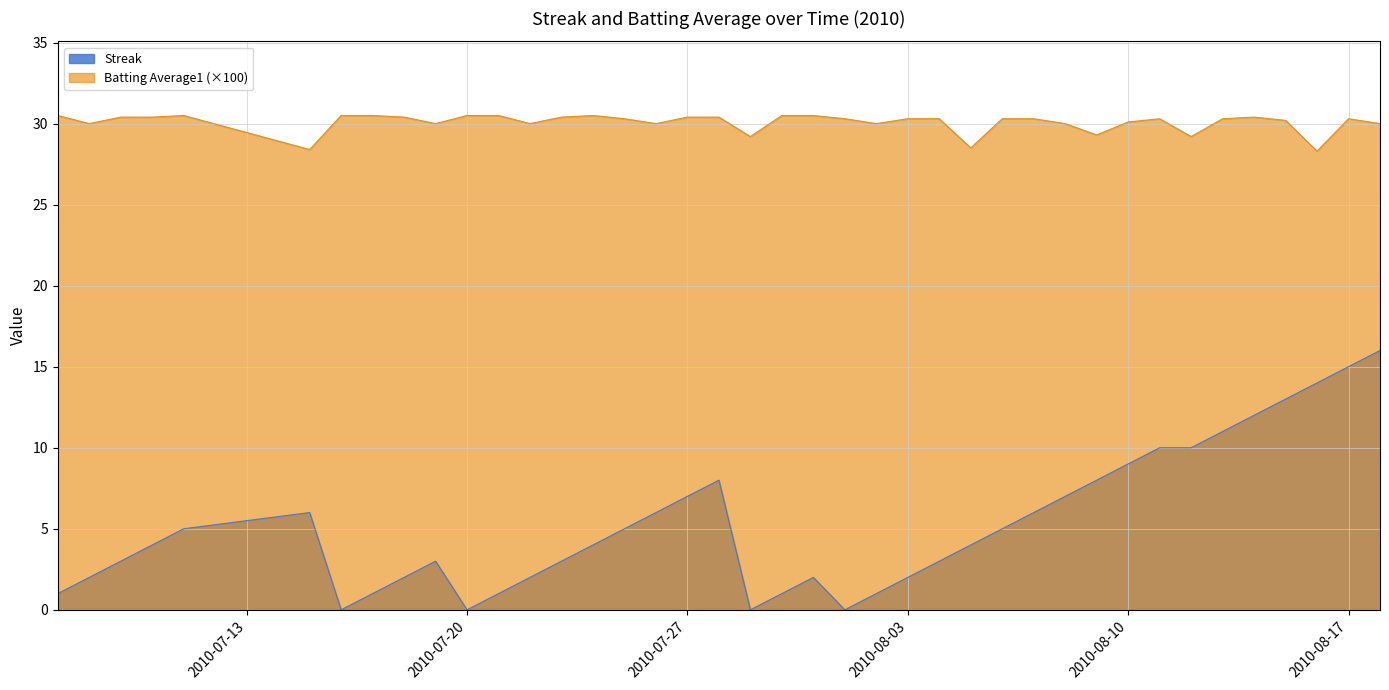

What is the difference between the Batting Average1 values at 2010-07-08 and 2010-08-09?

0.7